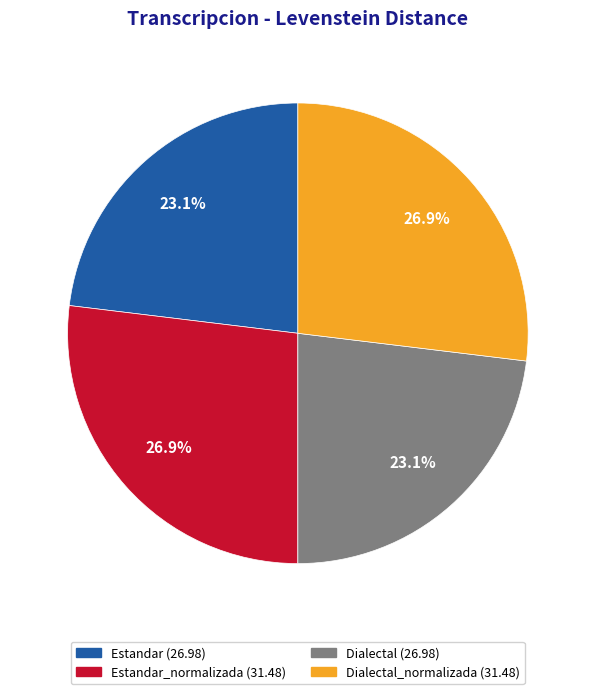

Count the number of slices in the pie.

4